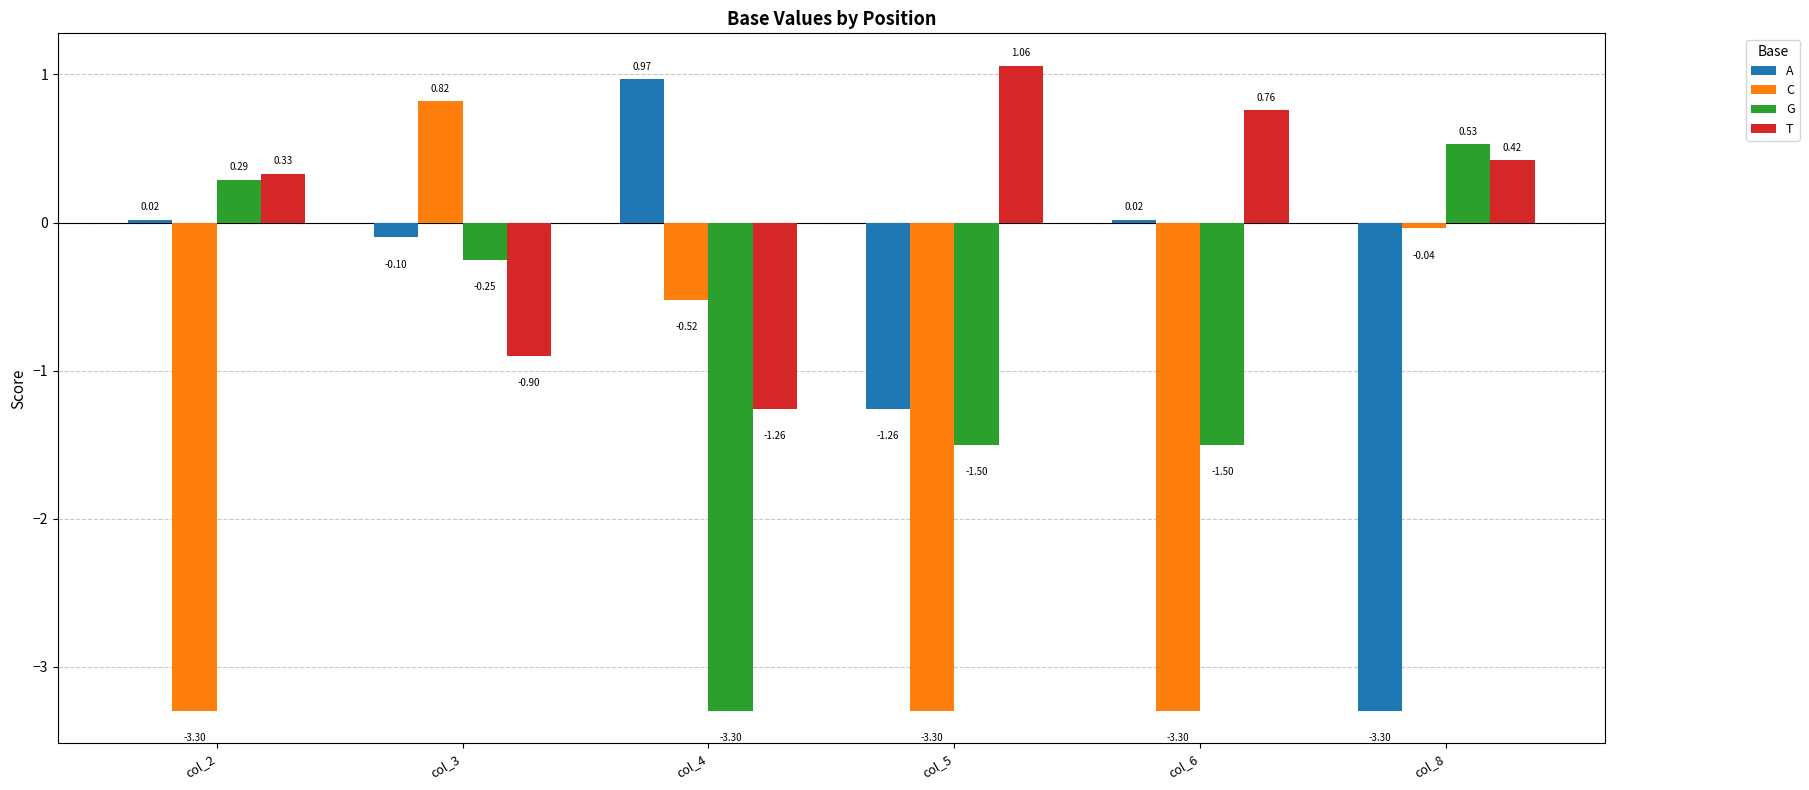

Rank the series by their maximum value, from lowest to highest.

G, C, A, T